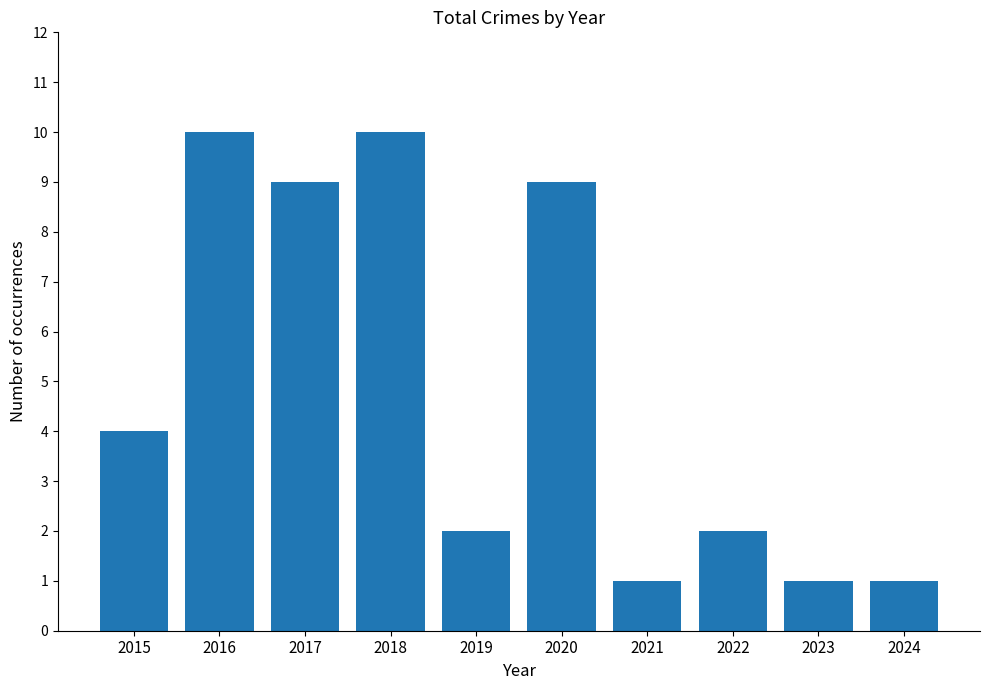

What is the value of the 8th bar from the left?

2